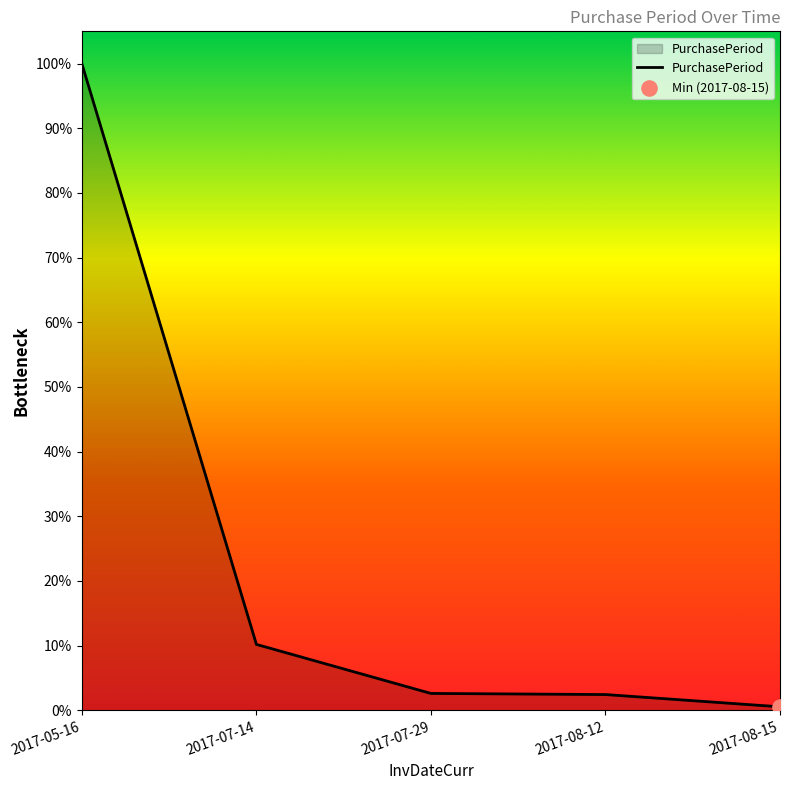

Between 2017-05-16 and 2017-08-15, which is larger?

2017-05-16